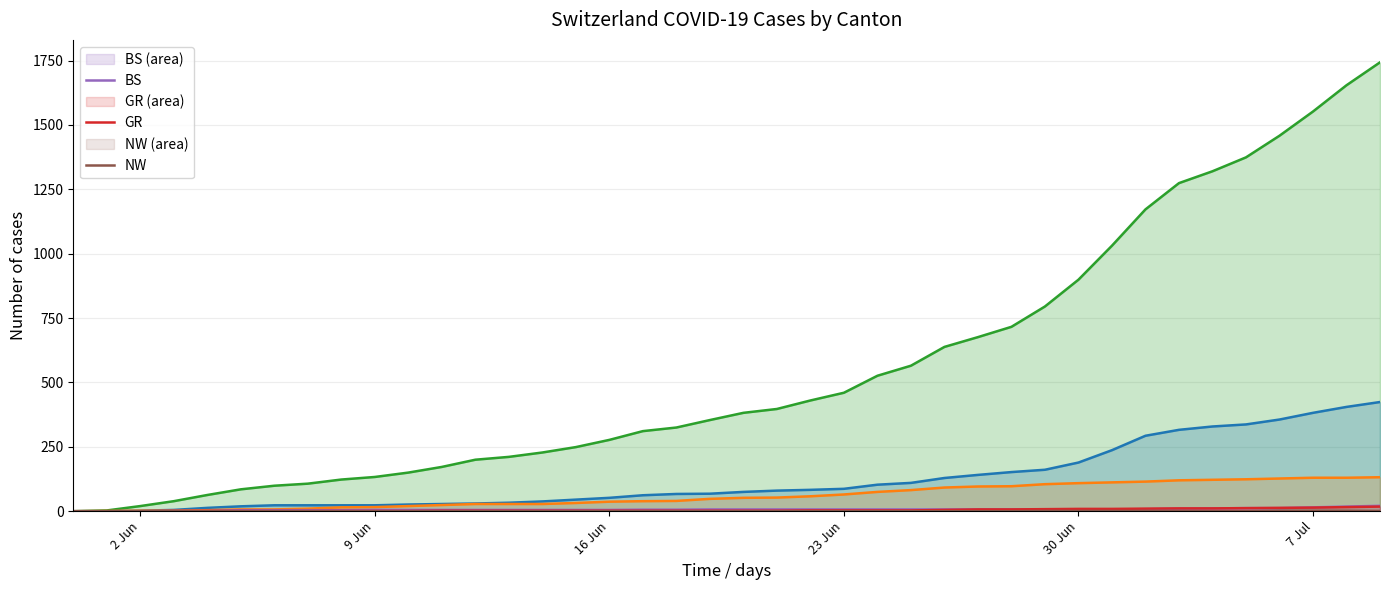

What is the greatest value displayed?

1743